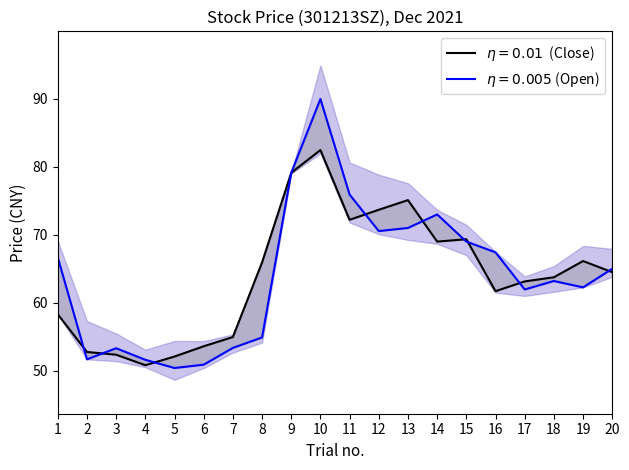

Which category has the highest value in the 収盤価 series?

10